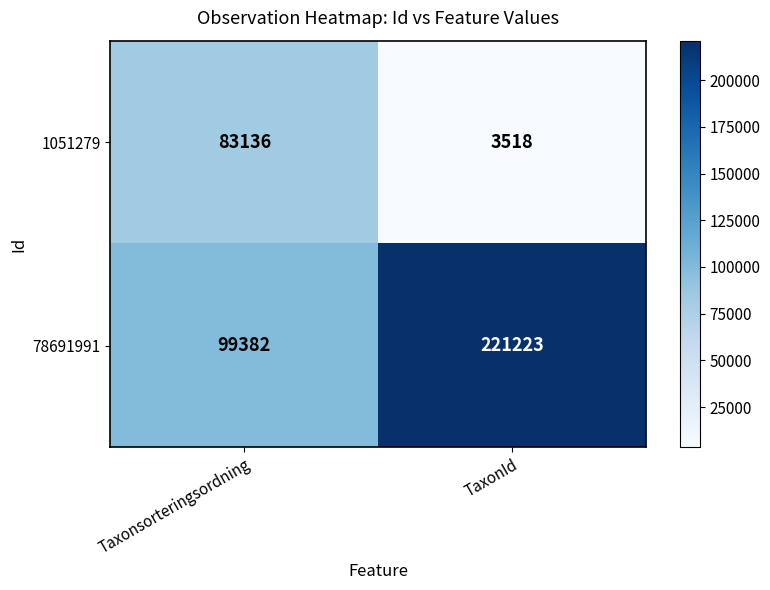

Rank the series by their maximum value, from lowest to highest.

1051279, 78691991